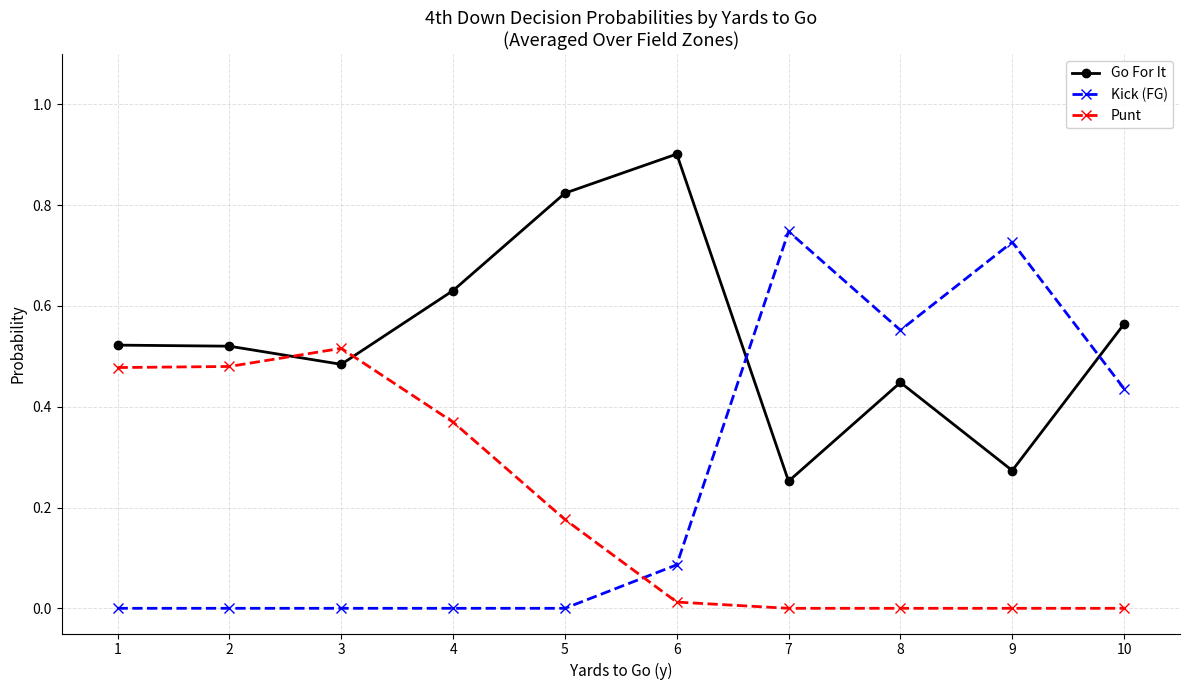

At which category does the chart reach its peak across all series?

6